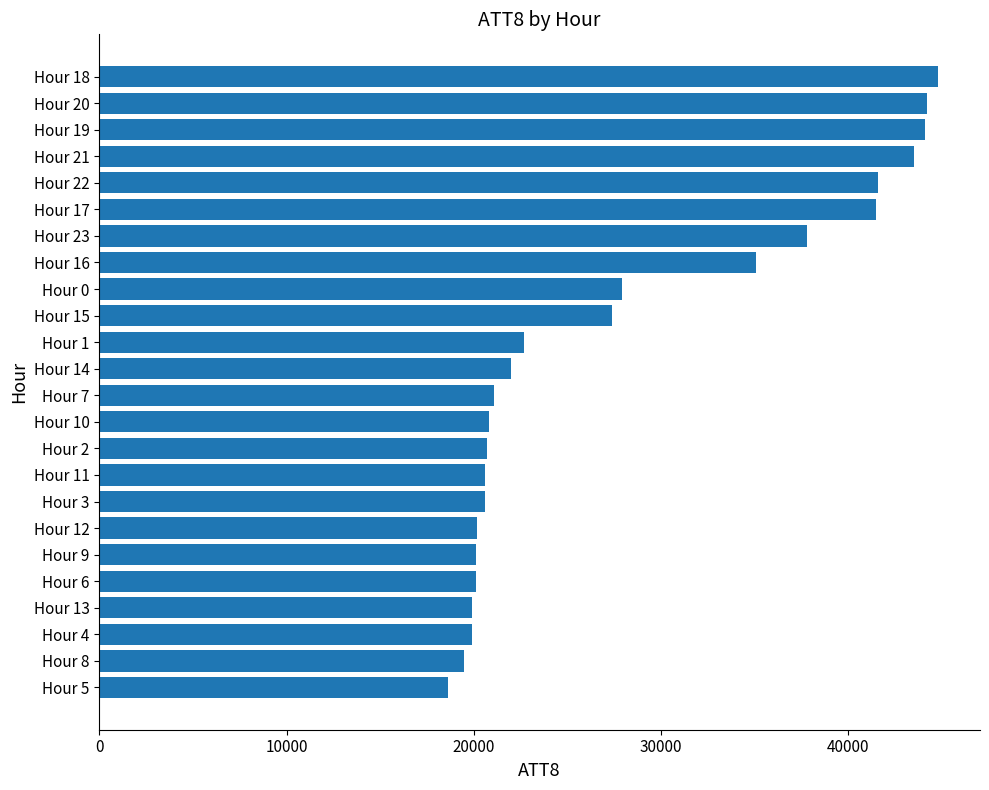

What is the difference between the second highest and minimum values?

25600